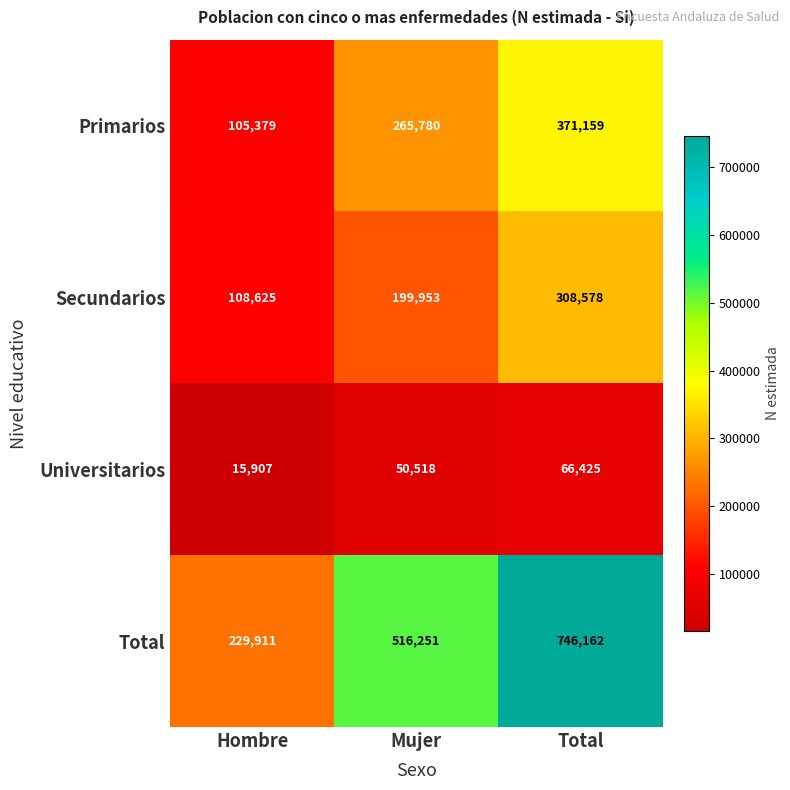

What is the difference between the Primarios values at Hombre and Mujer?

160401